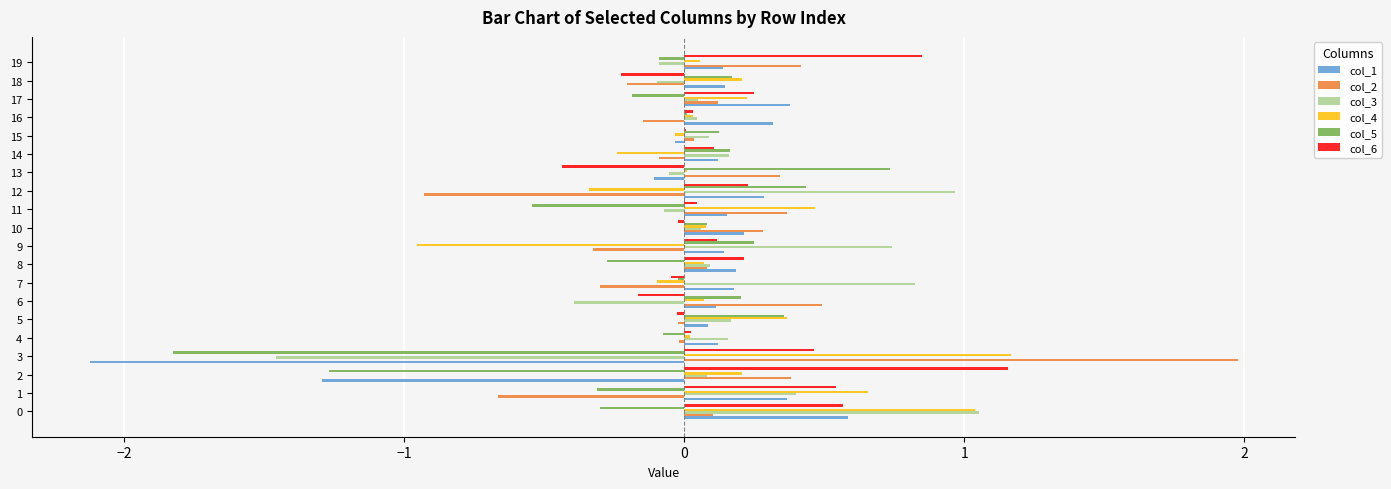

Is the value of col_2 at 13 greater than the value of col_6 at 2?

No